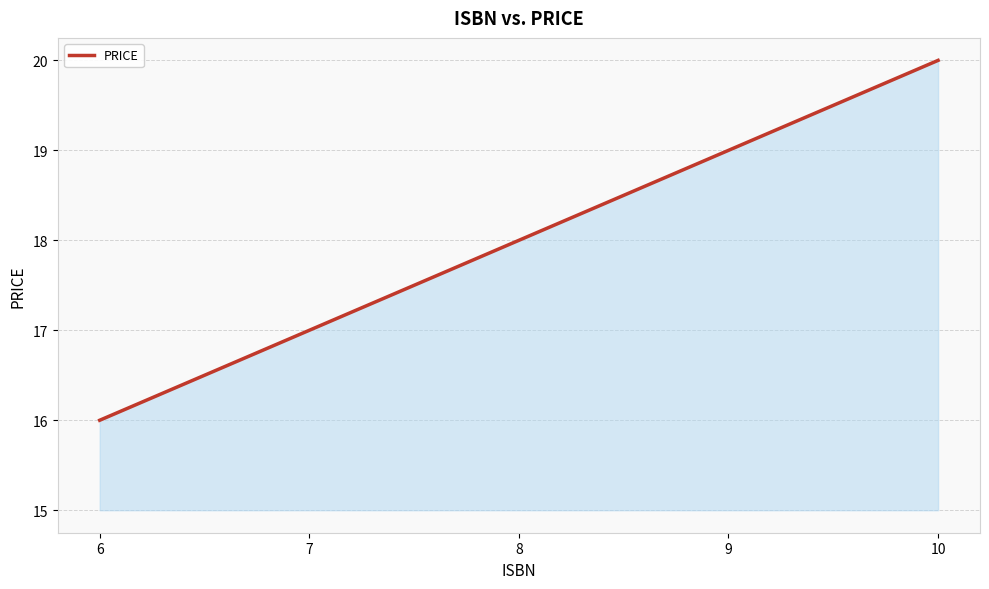

What is the change in value from 8 to 9?

+1